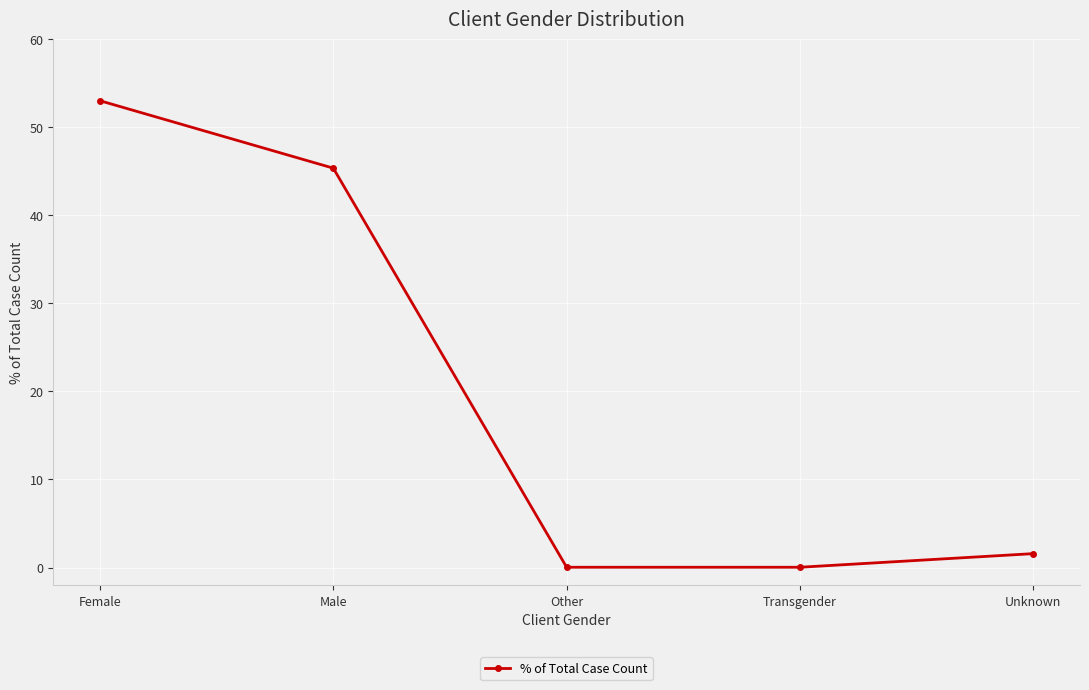

Does the chart display data point markers on the line(s)?

Yes